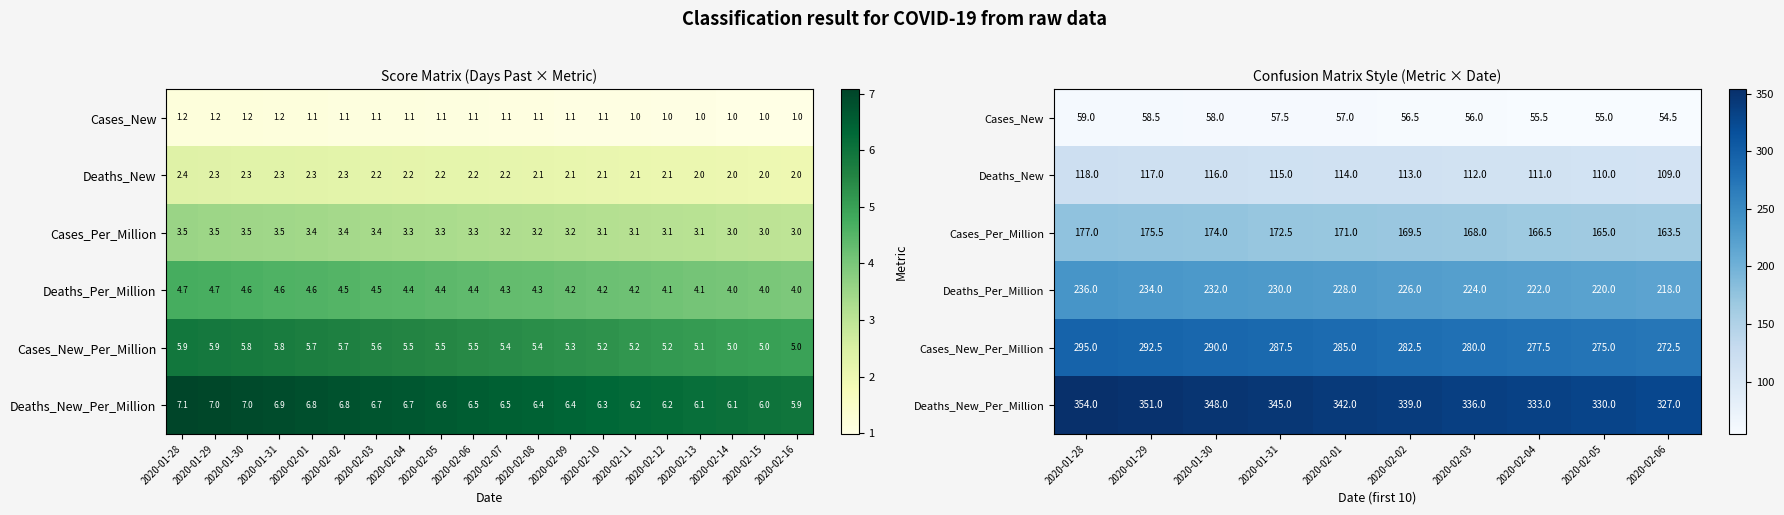

What is the sum of the Deaths_Per_Million values at 2020-02-02 and 2020-02-05?

446.0